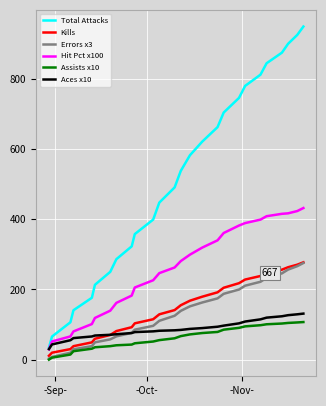

Which series has the largest range (max minus min)?

Total Attacks